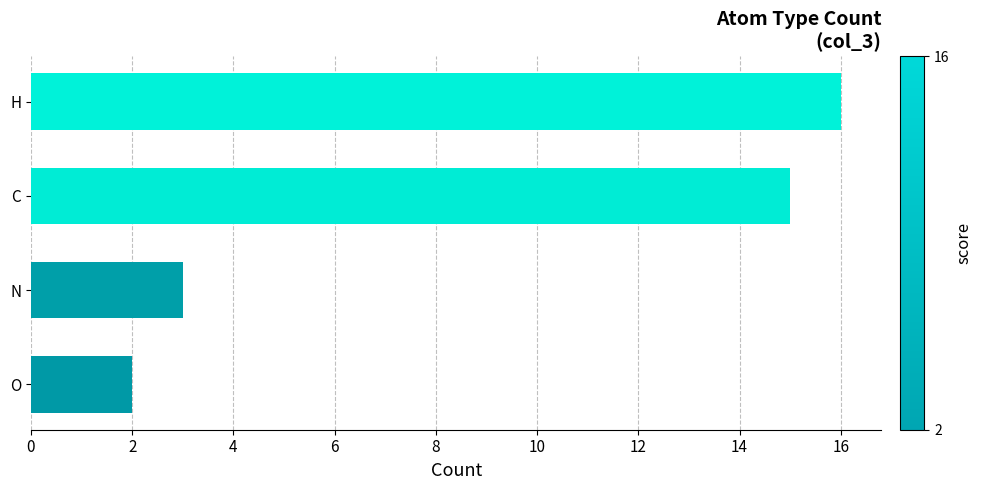

The value at C is 15. True or false?

True